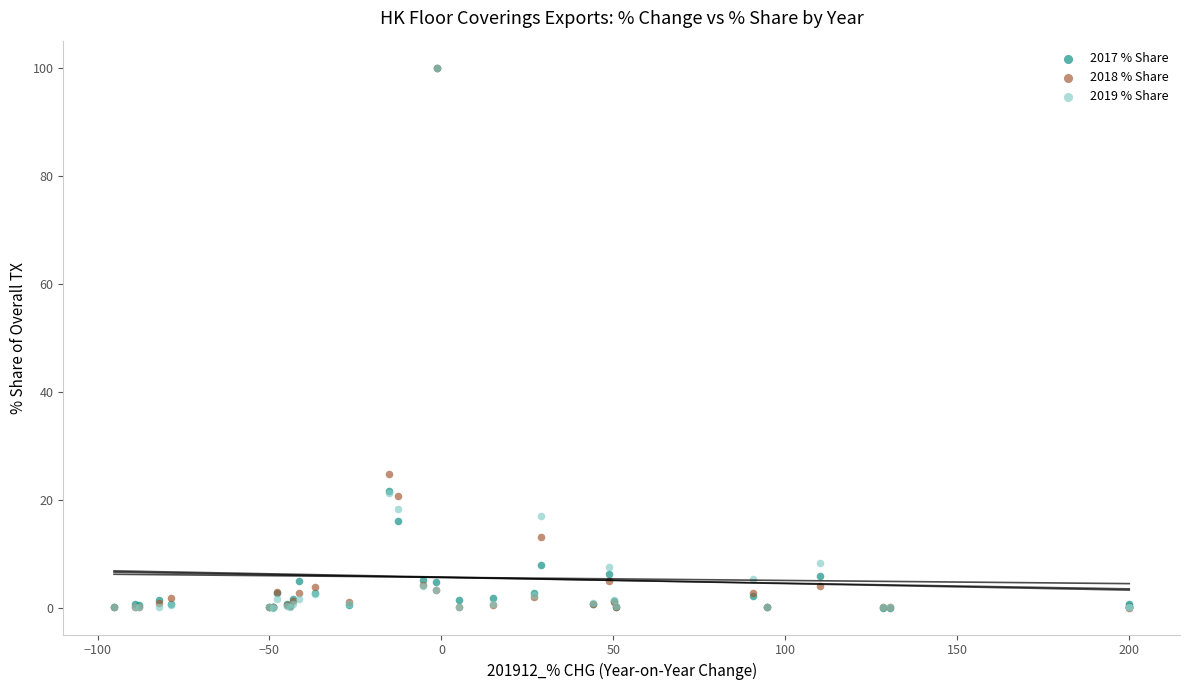

Across all series, what Y value is closest to 50?

24.8